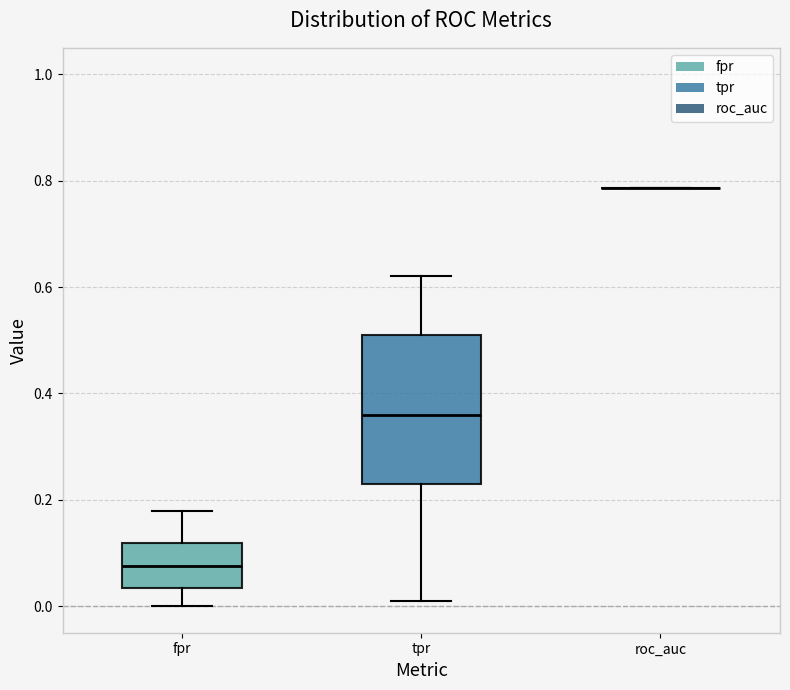

Reading left to right, read every box against the y-axis: the position of its median line, the range the box covers, and the ends of its whiskers. The values are not printed on the chart, so give them approximately, as read against the axis.

fpr: median 0.08, box 0.04 to 0.12, whiskers 0.00 to 0.18
tpr: median 0.36, box 0.24 to 0.52, whiskers 0.02 to 0.62
roc_auc: box collapsed to a line at 0.78, whiskers 0.78 to 0.78